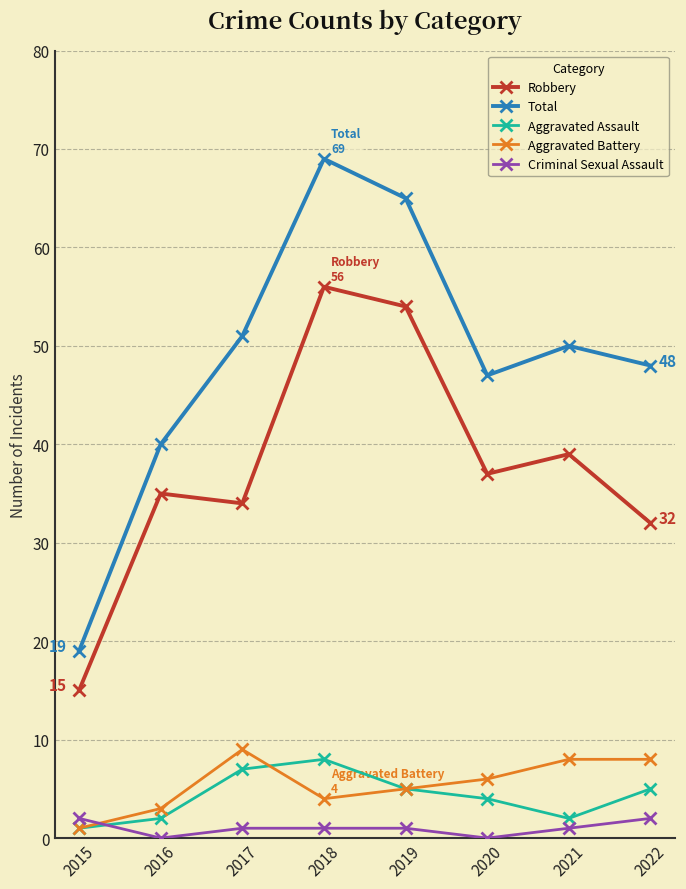

What is the value of the Aggravated Battery point at the 7th from the left?

8